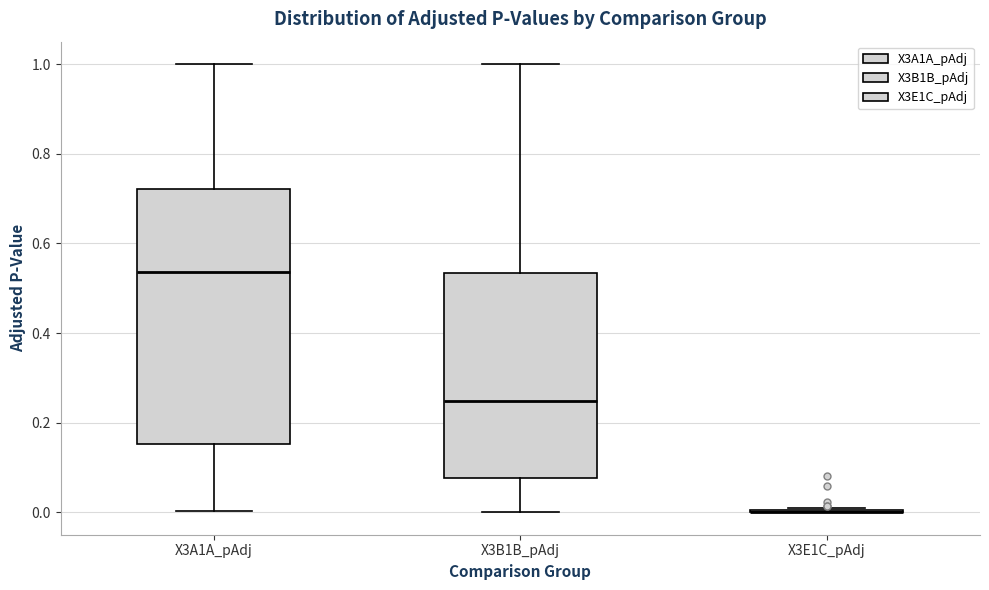

Reading left to right, transcribe this box plot: for each box, give where its median line is, the range the box spans, and where its two whiskers end, as read against the y-axis. The values are not printed on the chart, so give them approximately, as read against the axis.

X3A1A_pAdj: median 0.54, box 0.16 to 0.72, whiskers 0.00 to 1.00
X3B1B_pAdj: median 0.24, box 0.08 to 0.54, whiskers 0.00 to 1.00
X3E1C_pAdj: box collapsed to a line at 0.00, whiskers 0.00 to 0.00